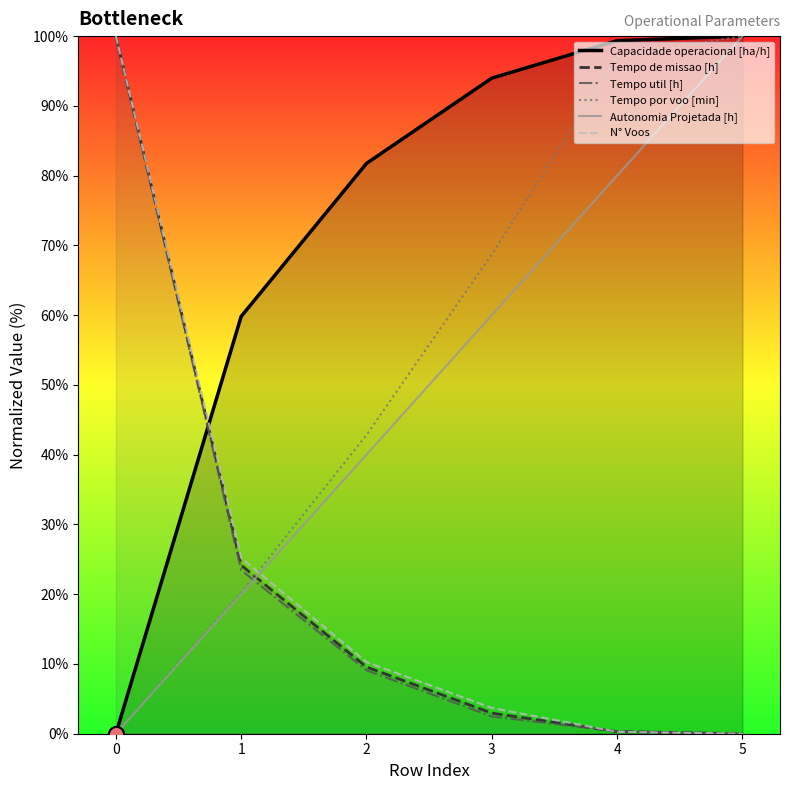

At how many categories does at least one series exceed 30?

6